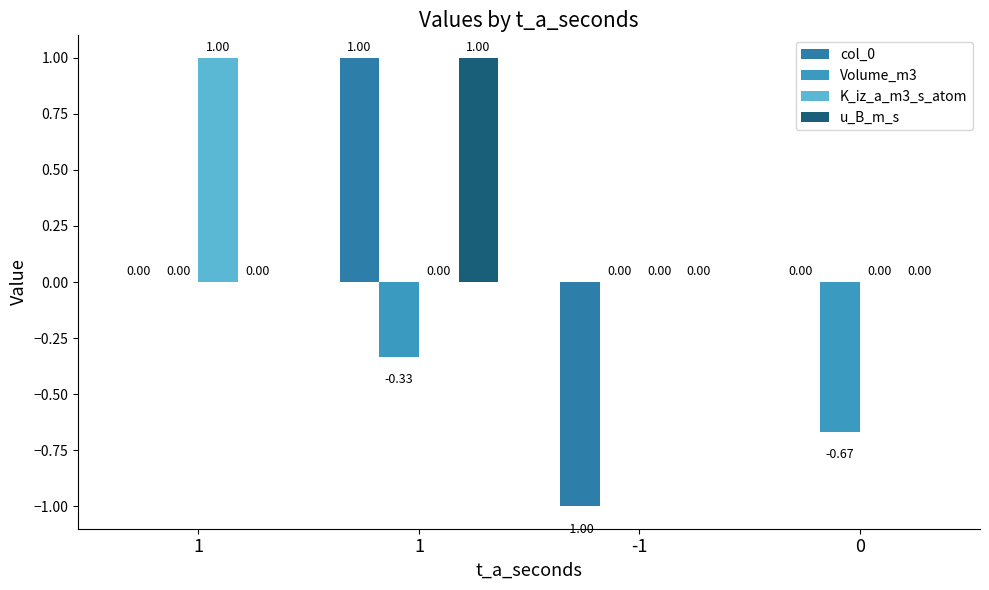

How many positive values does the u_B_m_s series have?

1